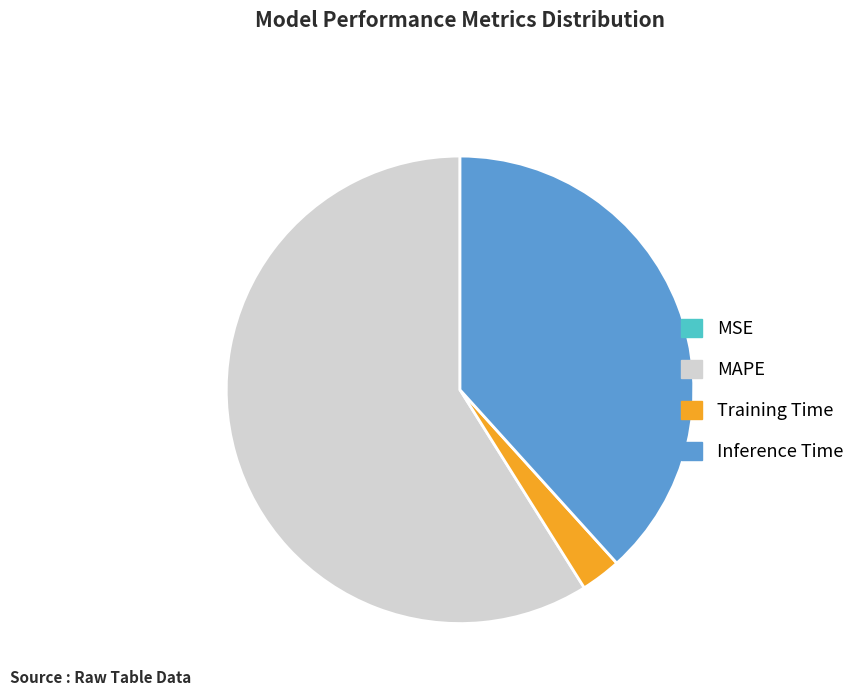

Is it true that MAPE is 73% of the pie?

False